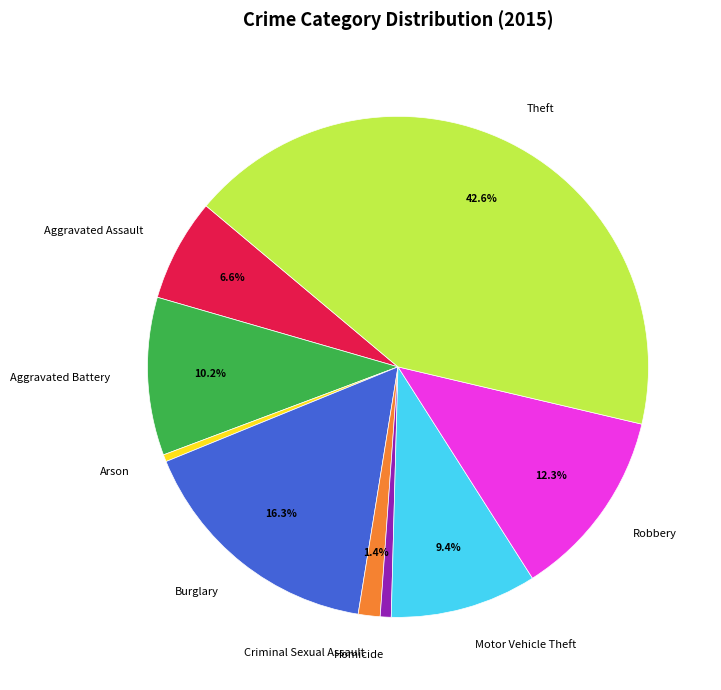

Which category has the biggest portion of the pie?

Theft